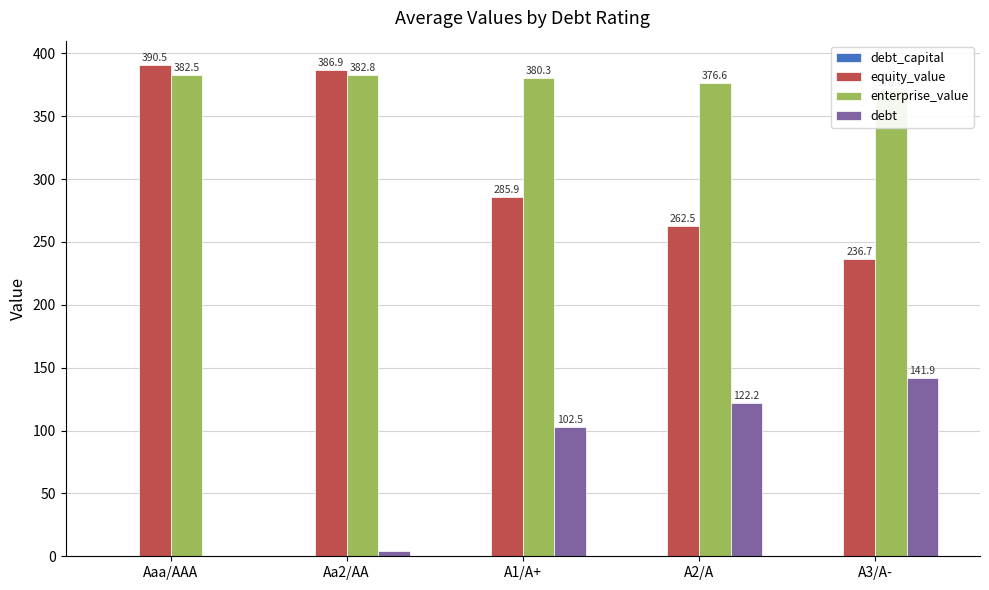

What is the difference between the highest and lowest values at A2/A?

376.3